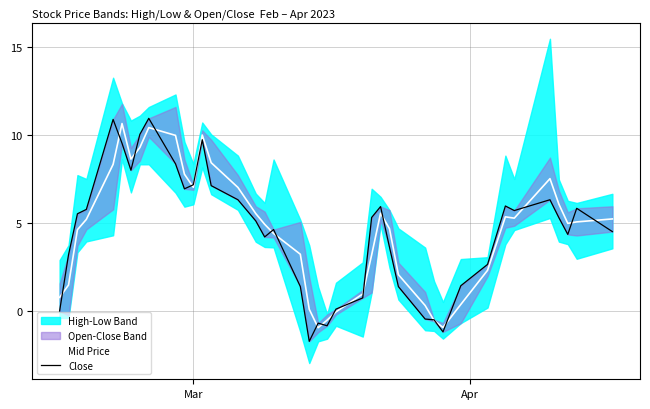

What is the minimum value for Mid Price?

-0.9